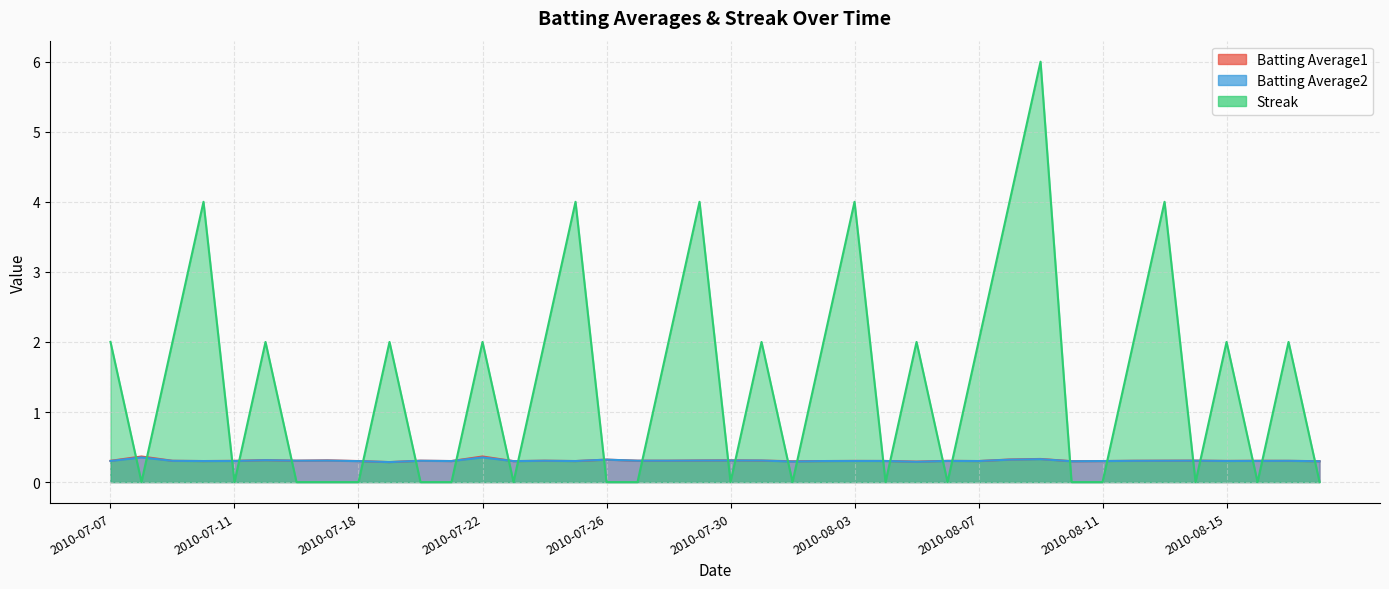

Is the value of Batting Average2 at 2010-07-23 greater than the value of Batting Average1 at 2010-08-11?

No